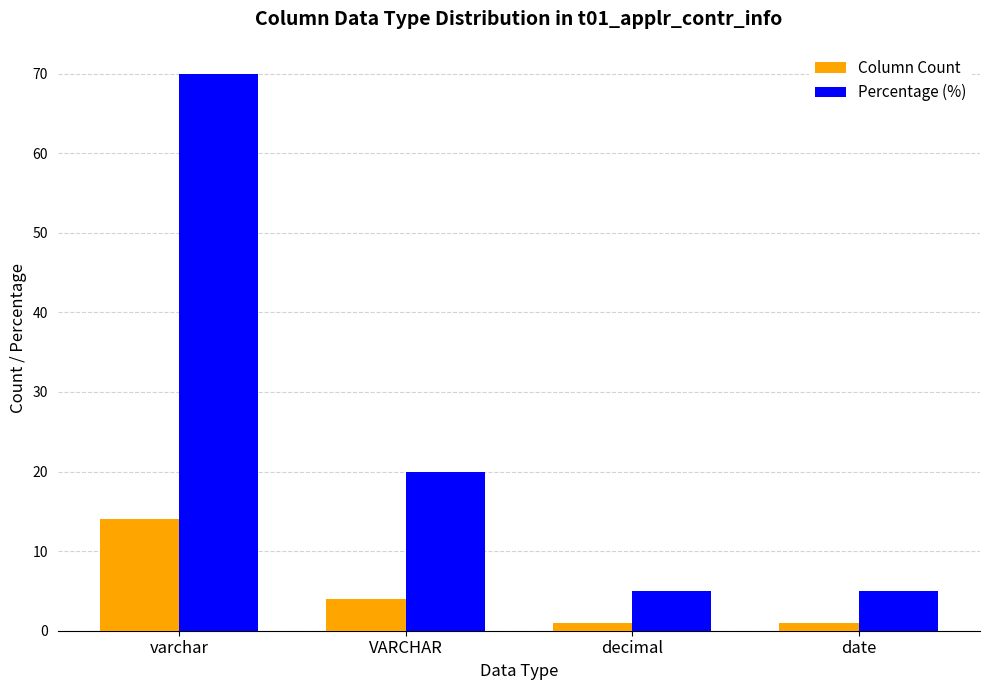

Reading left to right, what are all the values shown in this chart?

Column Count: varchar=14	VARCHAR=4	decimal=1	date=1
Percentage (%): varchar=70	VARCHAR=20	decimal=5	date=5